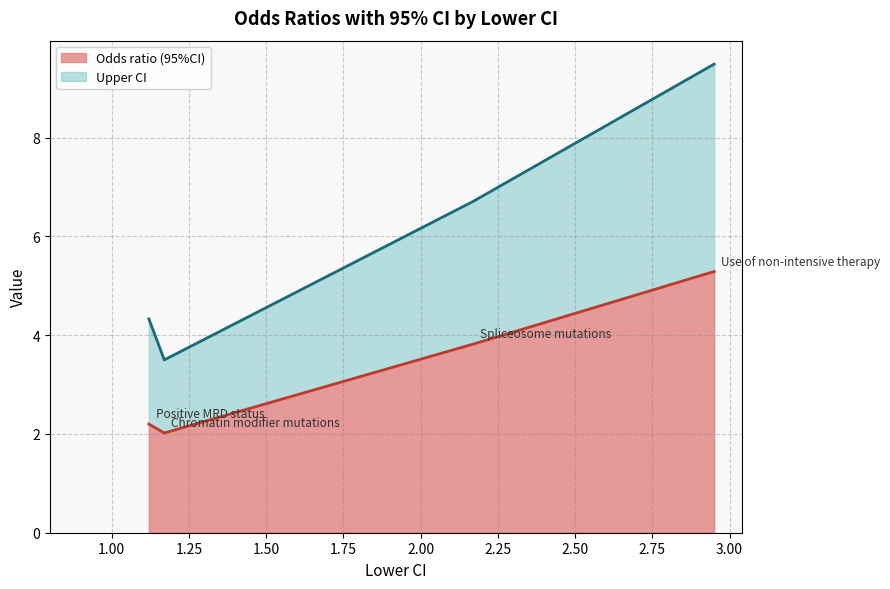

Where is the first local minimum for Upper CI?

Chromatin modifier mutations